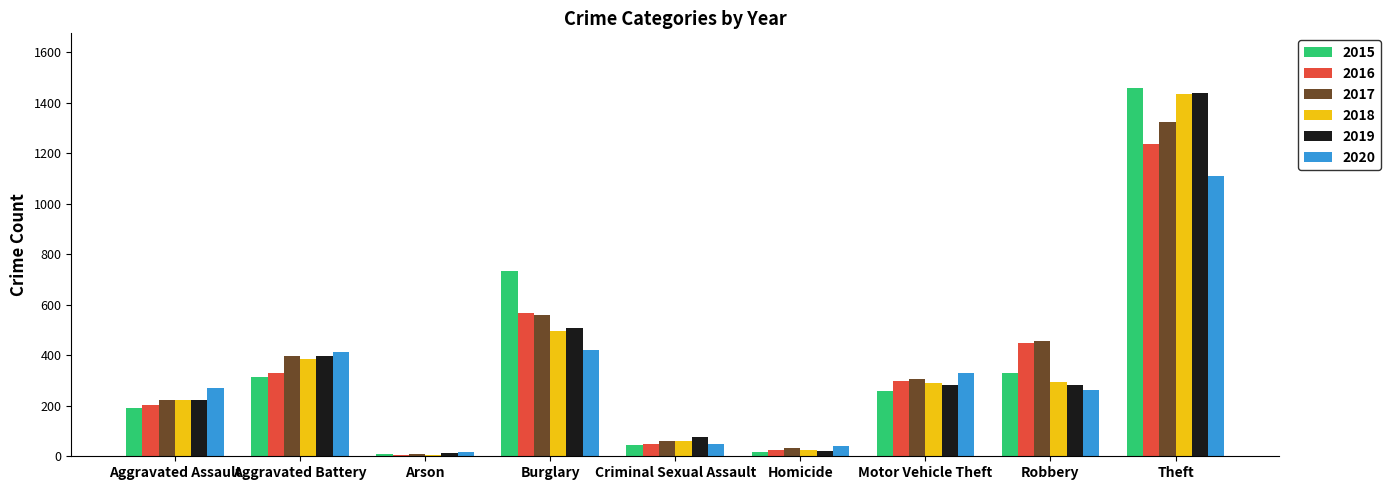

What is the sum of all 2016 values?

3170